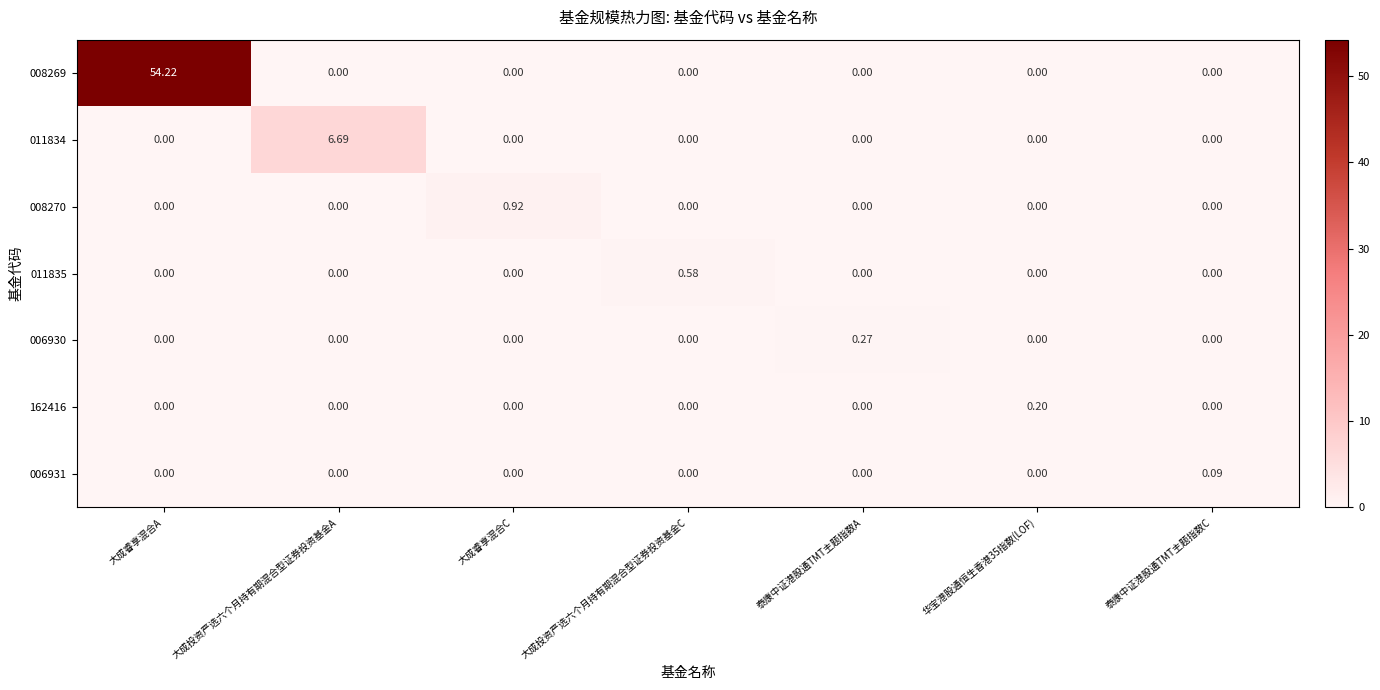

At how many categories does at least one series exceed 53?

1